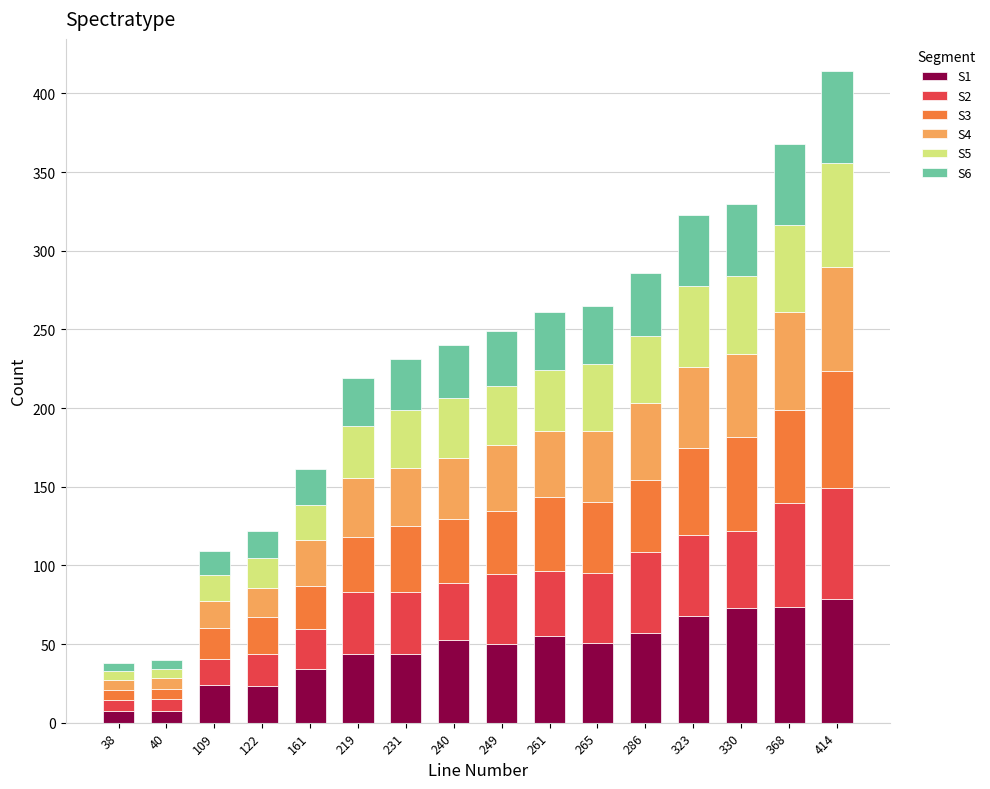

The value of S1 at 122 is 41.2. True or false?

False